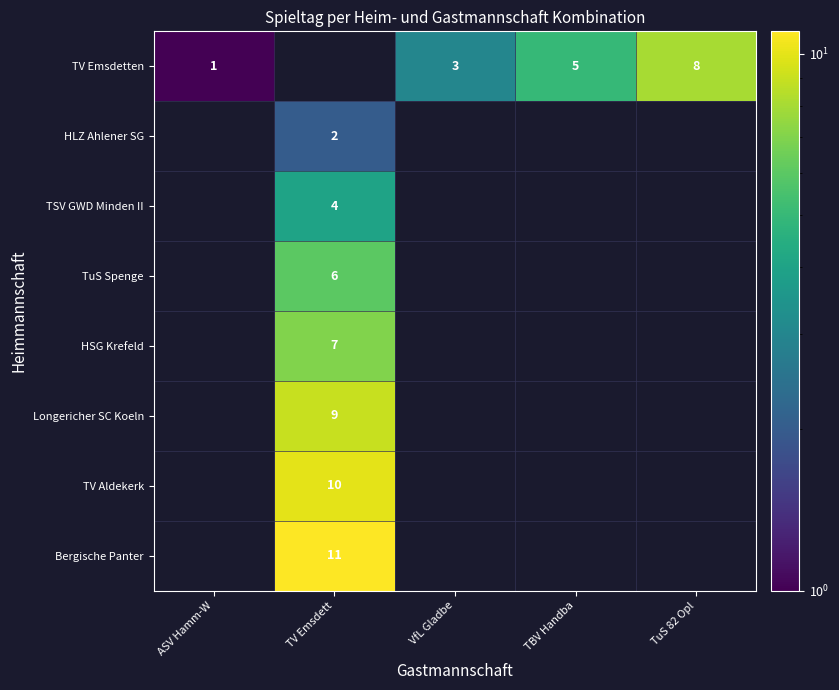

How many data points does each series have?

5